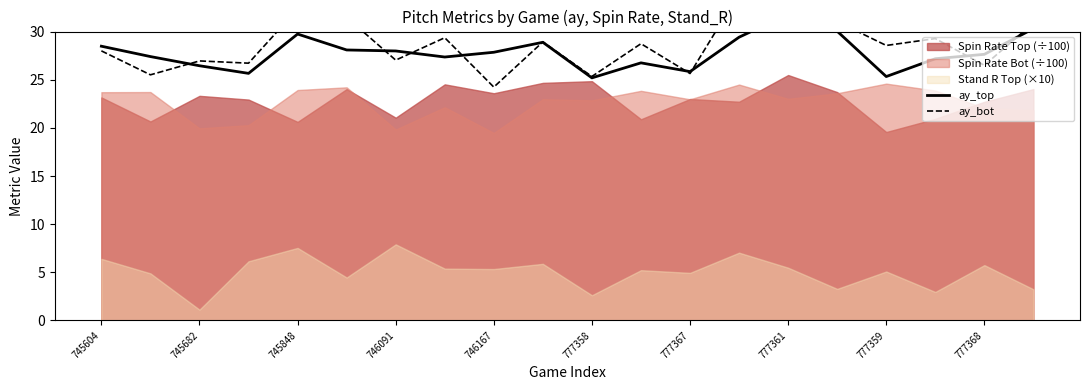

Where is ay_bot nearest to the value 29?

777368